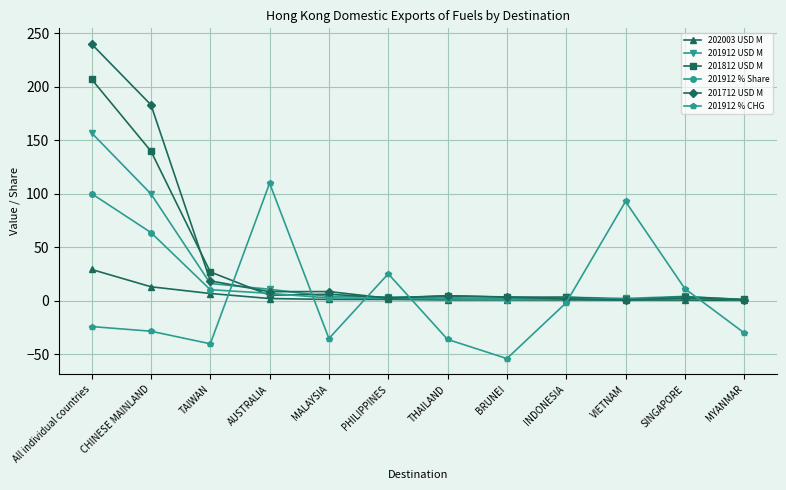

What position from the right is All individual countries?

12